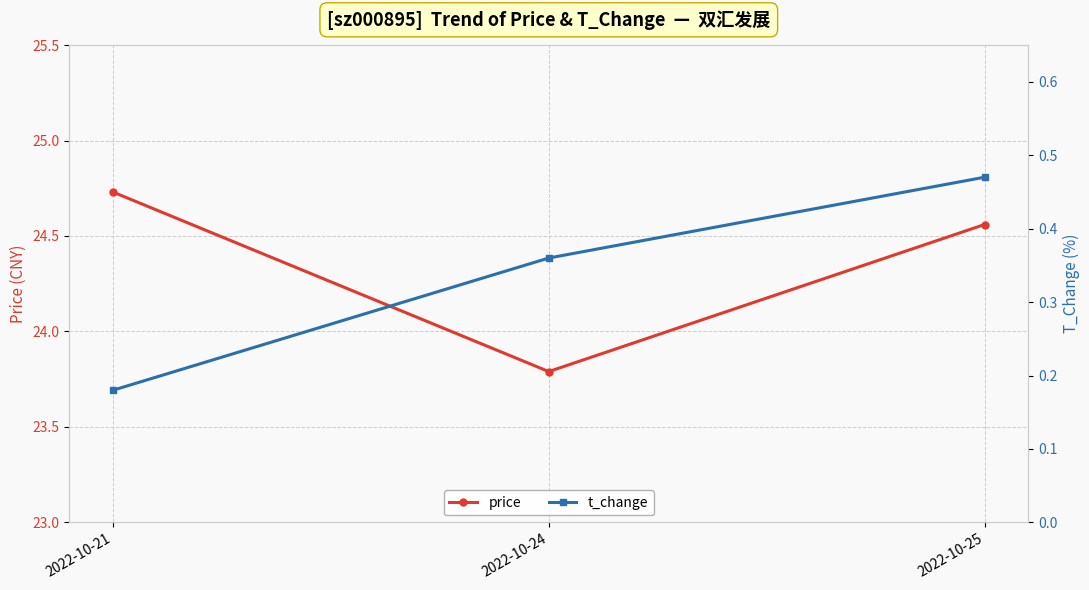

Reading right to left, list all the values displayed in this chart.

price: 24.6	23.8	24.7
t_change: 0.5	0.4	0.2